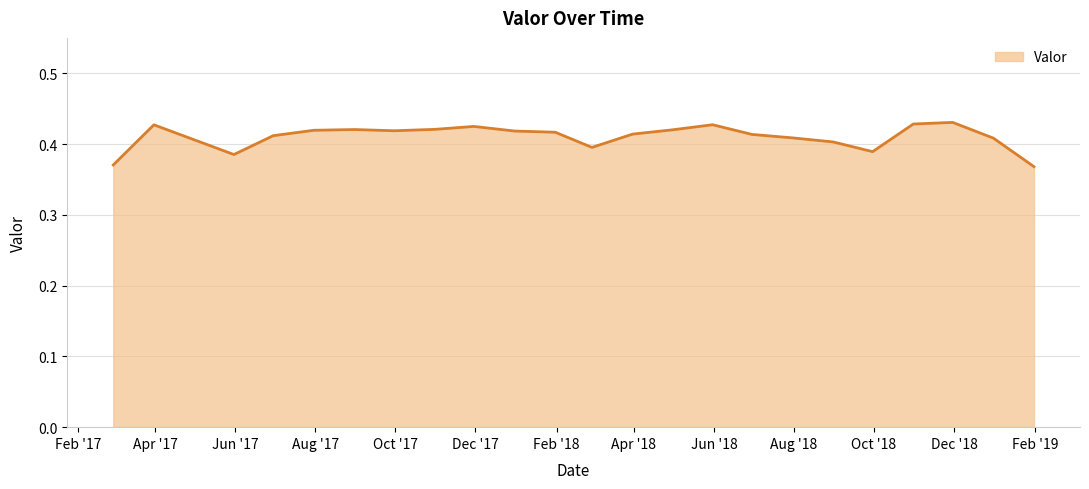

How many lines are shown in the chart?

1